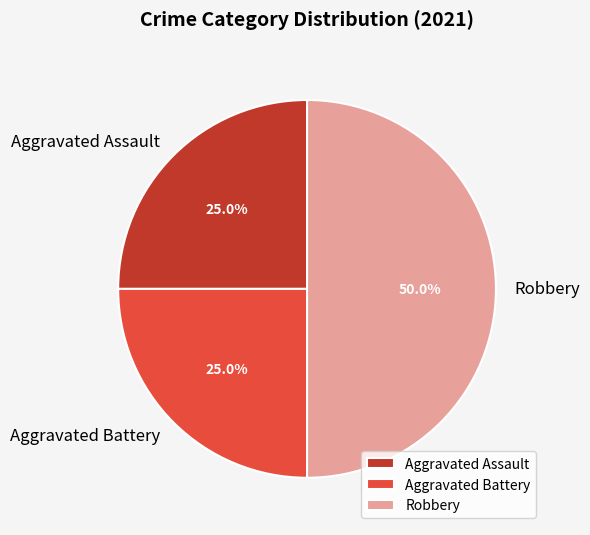

To the nearest percent, what is the average slice percentage?

33%